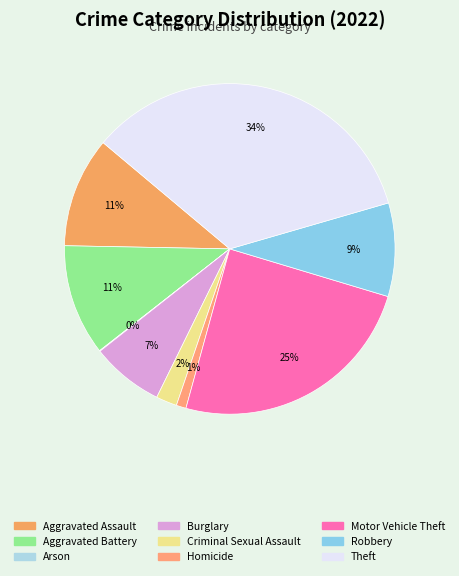

Rank the categories by value from highest to lowest.

Theft, Motor Vehicle Theft, Aggravated Battery, Aggravated Assault, Robbery, Burglary, Criminal Sexual Assault, Homicide, Arson